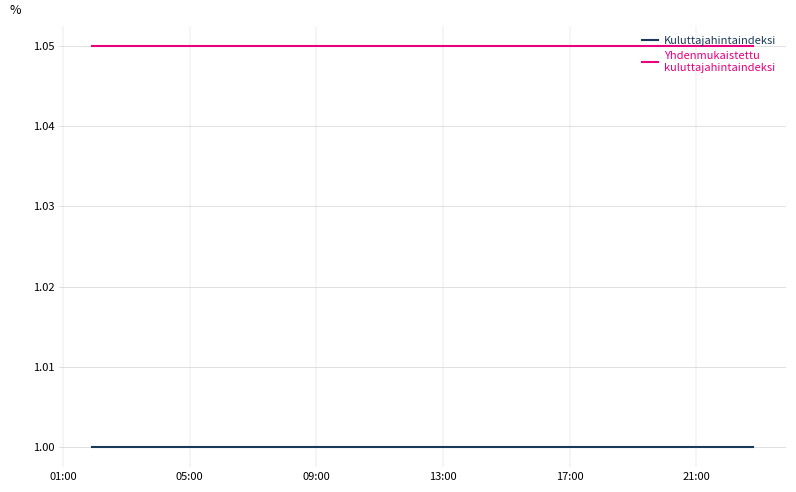

Is this an area chart (filled region under the line)?

No